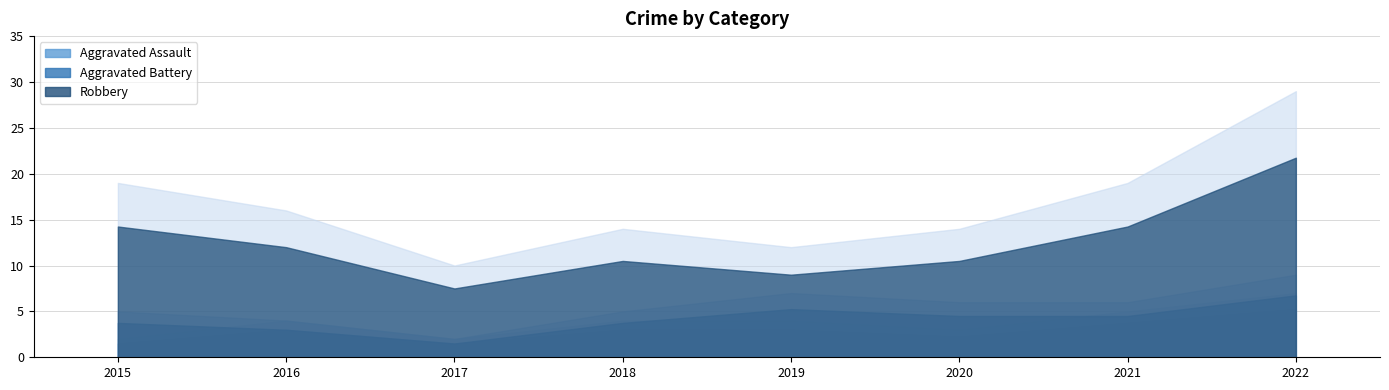

True or false: Robbery and Aggravated Assault cross at least once.

False